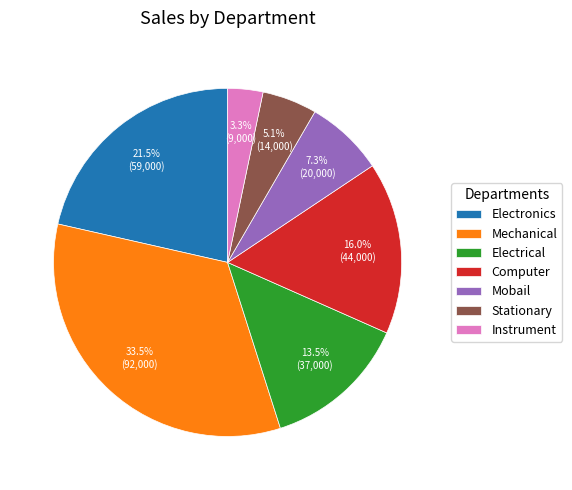

Rank the categories by value from highest to lowest.

Mechanical, Electronics, Computer, Electrical, Mobail, Stationary, Instrument